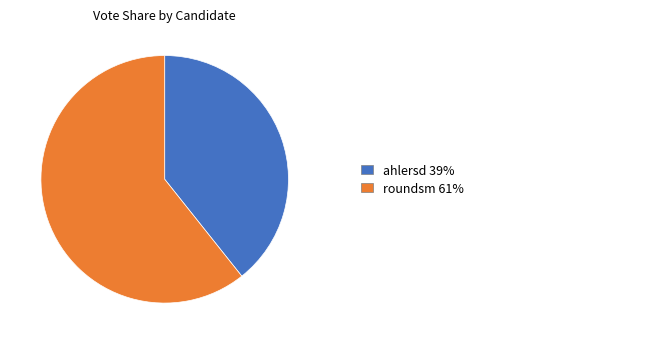

Does any single category account for the majority?

Yes